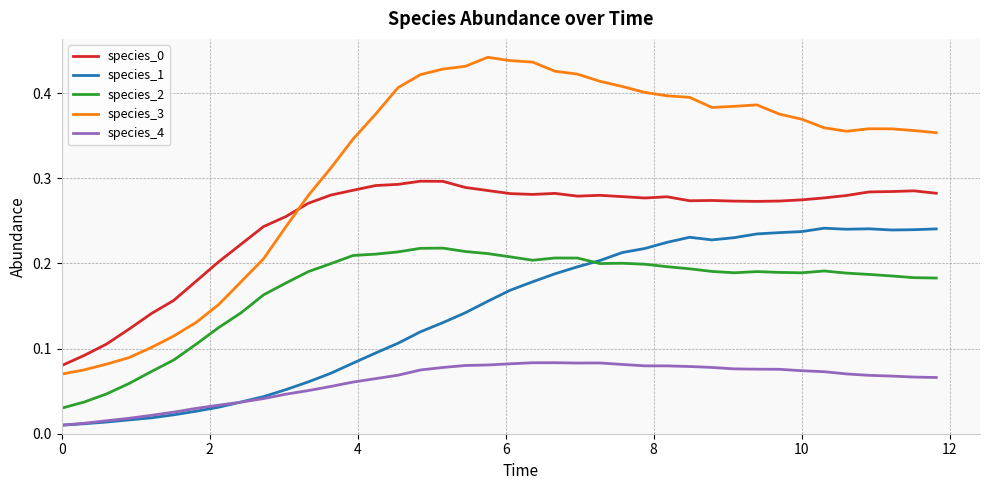

Which series has the largest total across all categories?

species_3